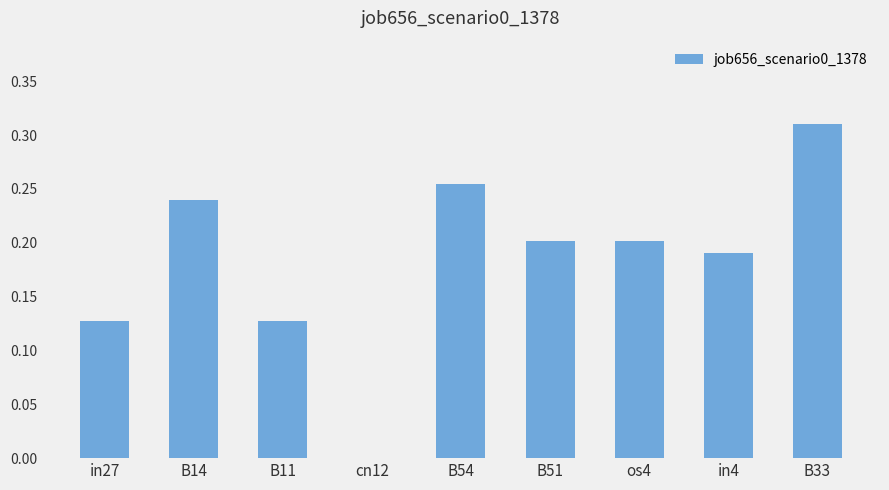

Count the values in the range 0 to 1.

9